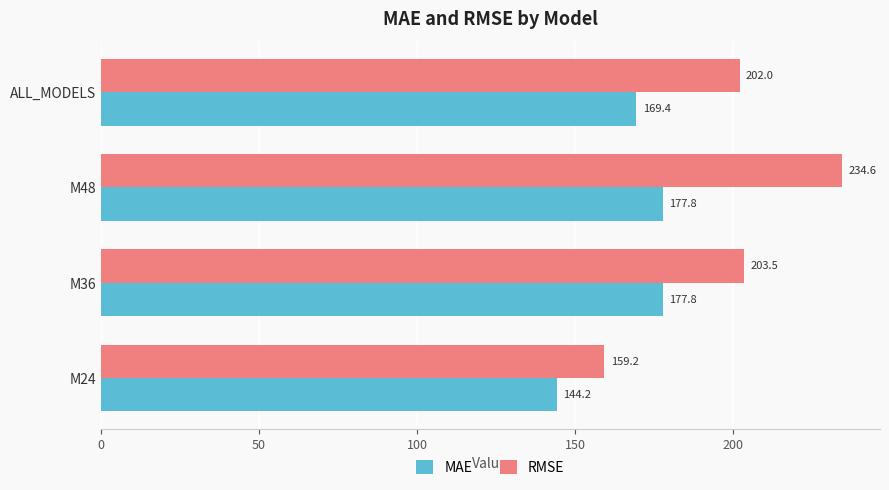

Which series has the widest spread of values?

RMSE